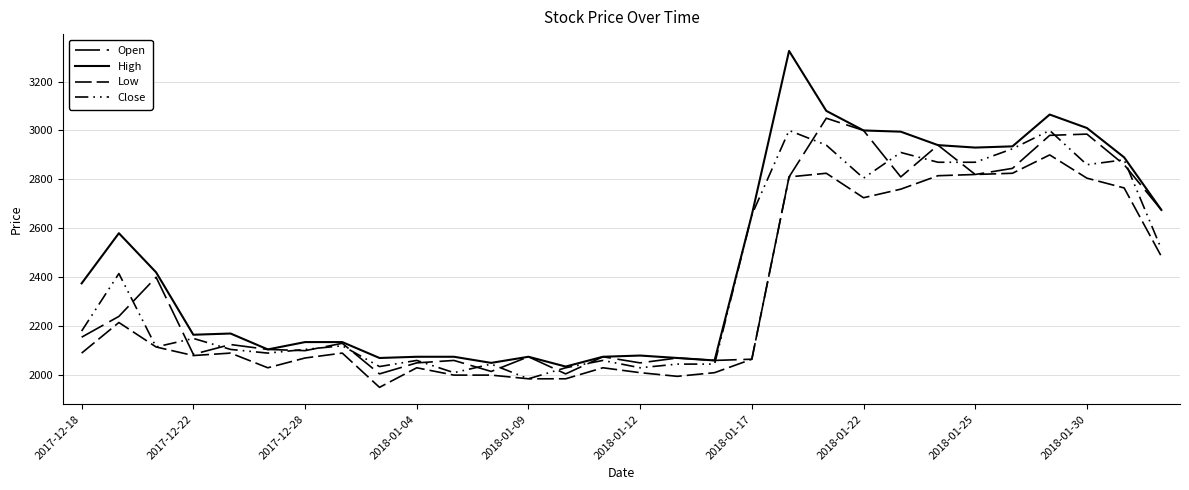

How many lines are shown in the chart?

4